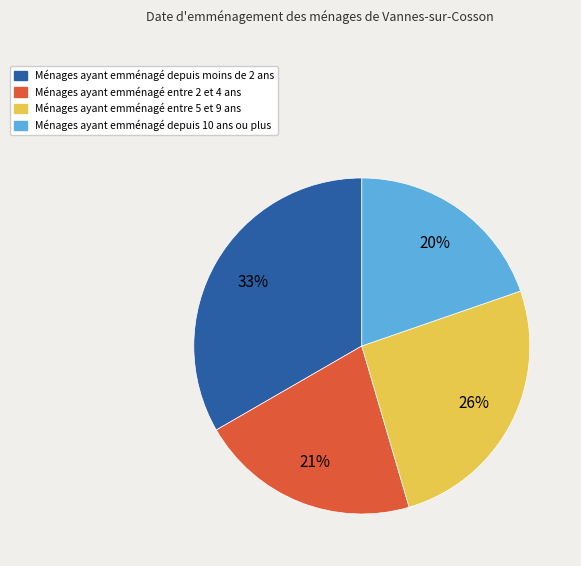

To the nearest percent, what is the average slice percentage?

25%